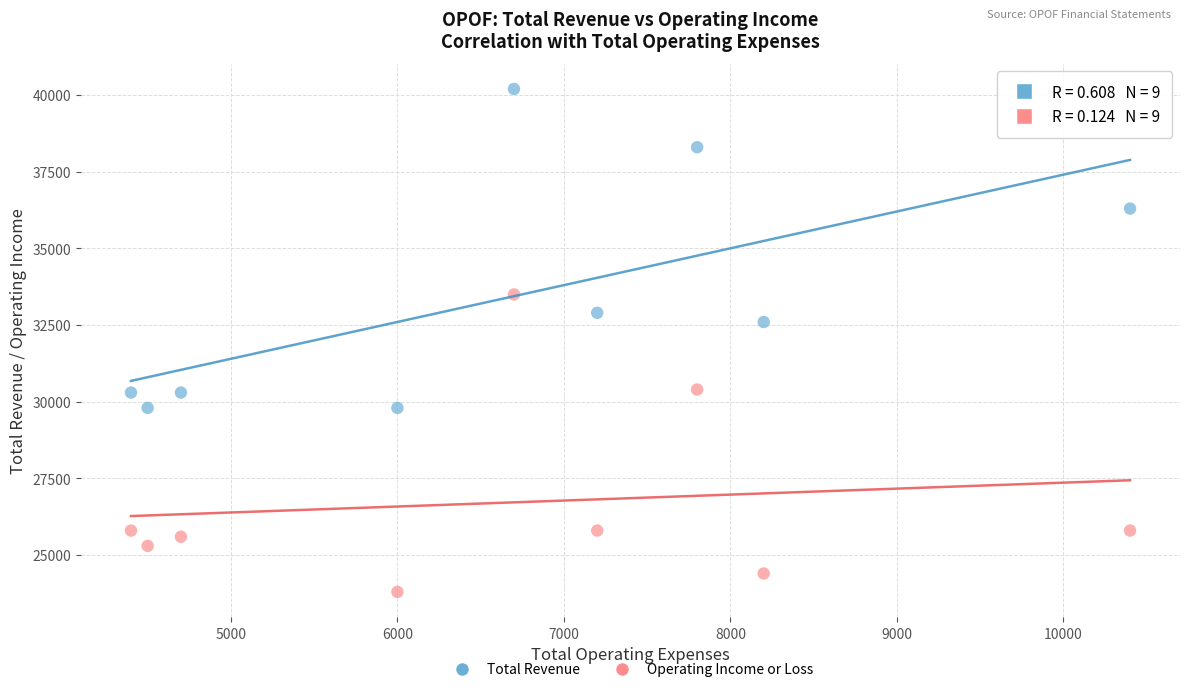

Which series reaches the minimum Y coordinate?

Operating Income or Loss